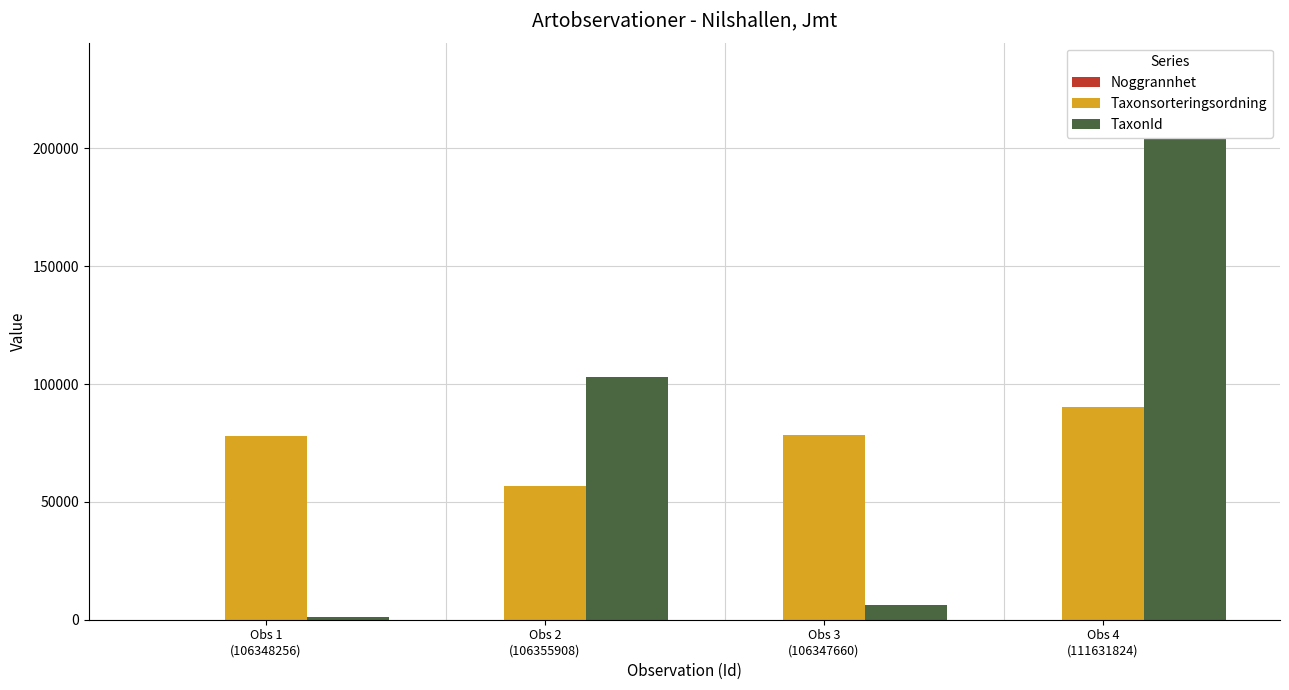

Reading left to right, transcribe all the data shown in this chart.

Noggrannhet: Obs 1
(106348256)=25	Obs 2
(106355908)=25	Obs 3
(106347660)=25	Obs 4
(111631824)=25
Taxonsorteringsordning: Obs 1
(106348256)=78025	Obs 2
(106355908)=56540	Obs 3
(106347660)=78569	Obs 4
(111631824)=90260
TaxonId: Obs 1
(106348256)=1352	Obs 2
(106355908)=103021	Obs 3
(106347660)=6458	Obs 4
(111631824)=233196